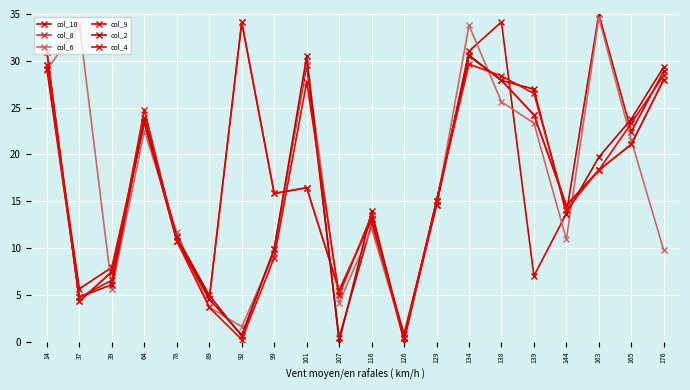

True or false: col_6 and col_2 intersect in this chart.

True